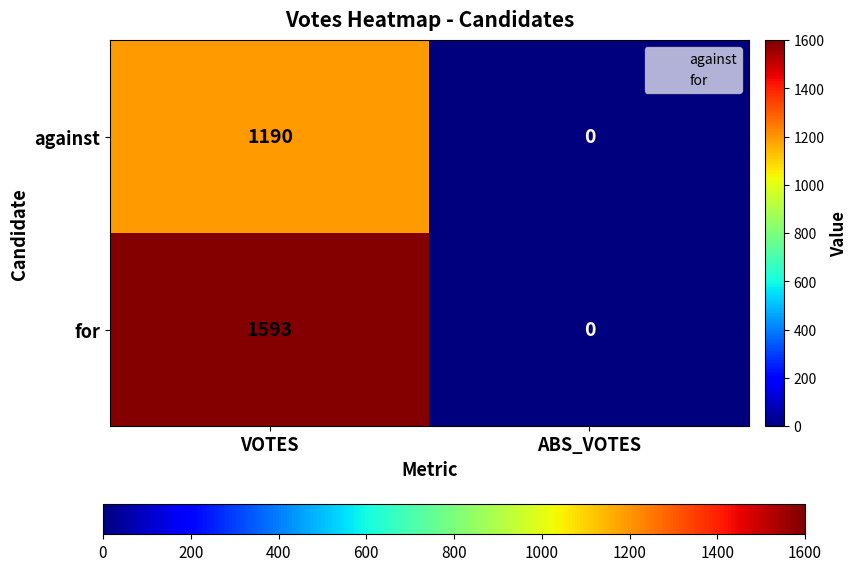

Reading left to right, transcribe all the data shown in this chart.

against: 1190	0
for: 1593	0